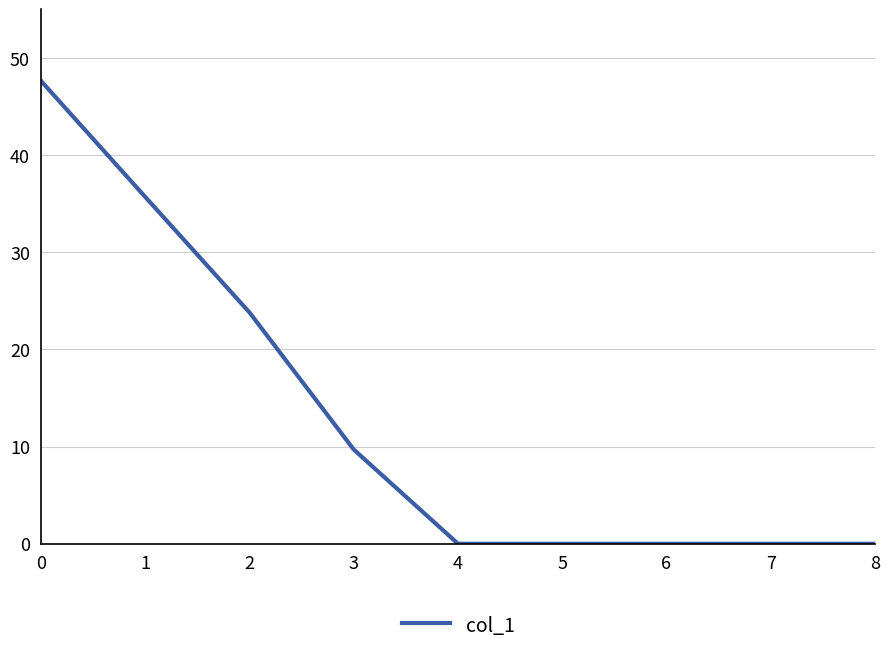

True or false: there are more than 2 points higher than both neighbors.

False